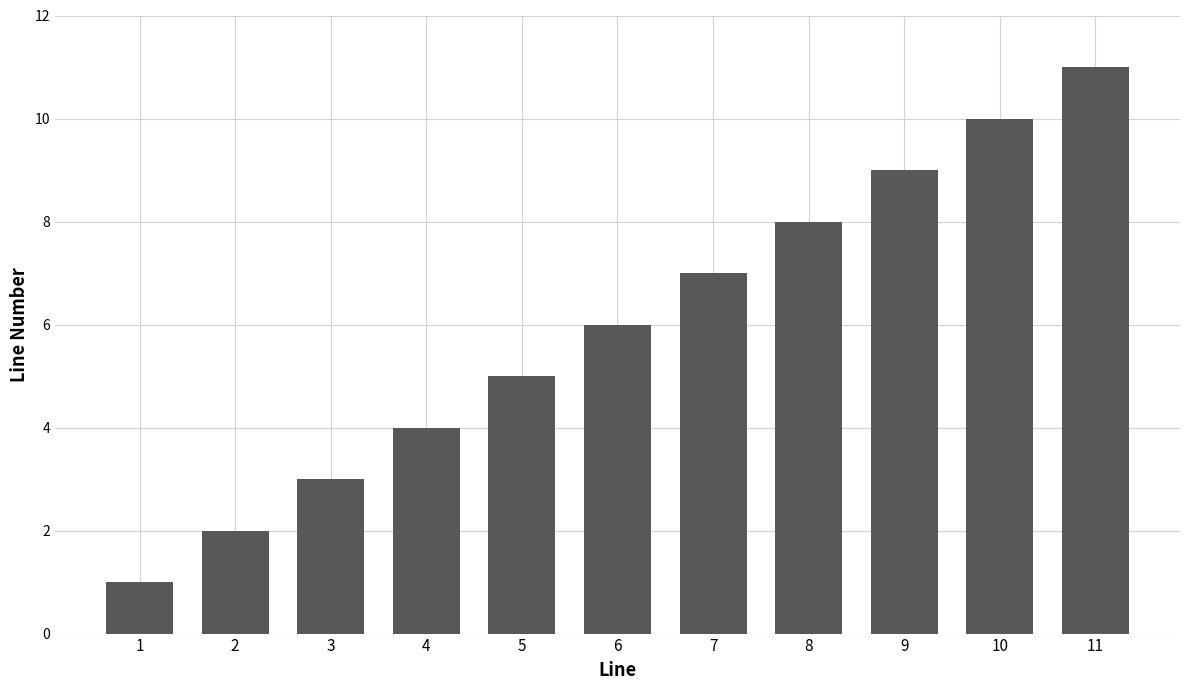

What is the difference between the values at 6 and 5?

1